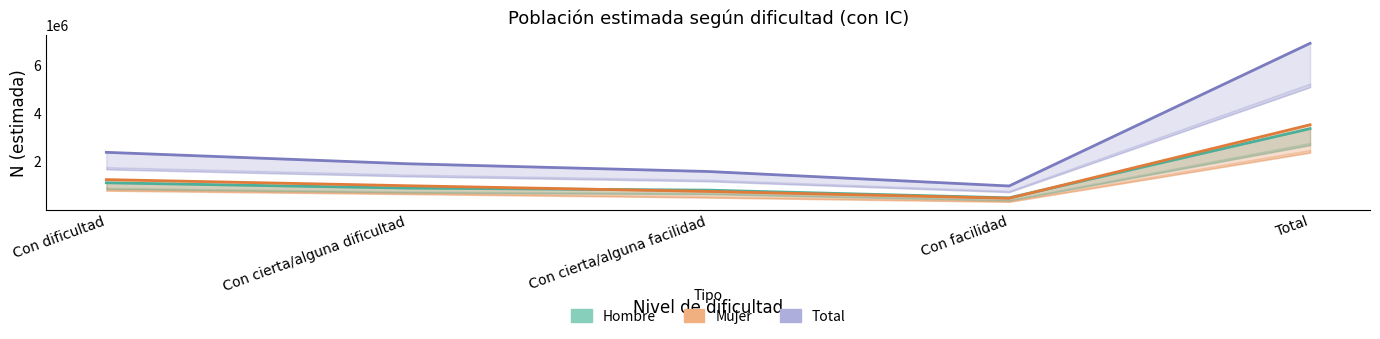

Is this an area chart (filled region under the line)?

No